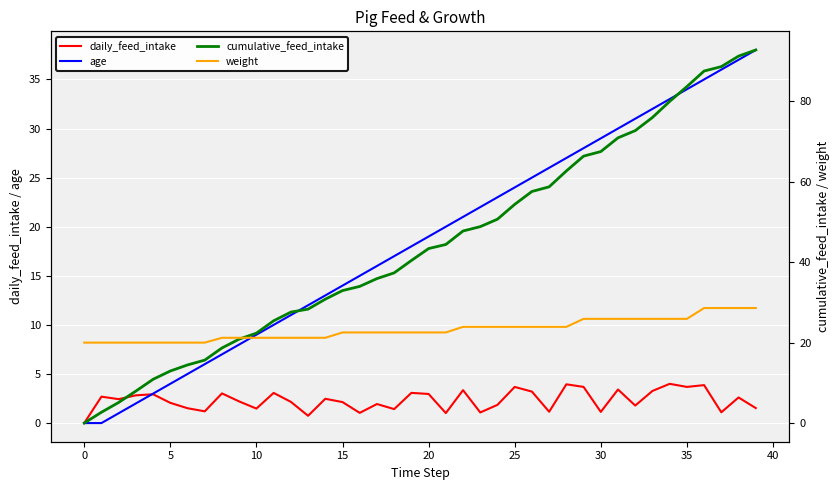

What is the maximum value for daily_feed_intake?

4.0